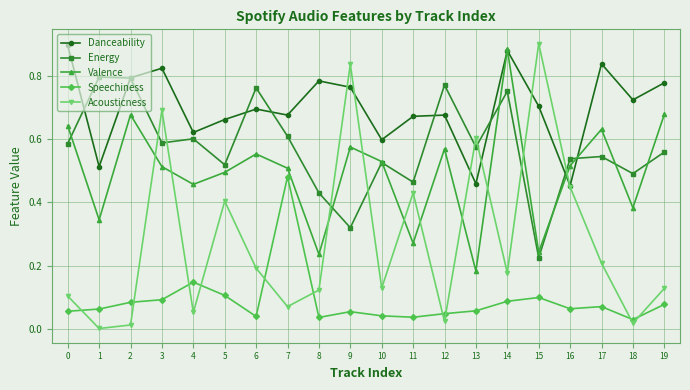

Which series has the largest total across all categories?

Danceability